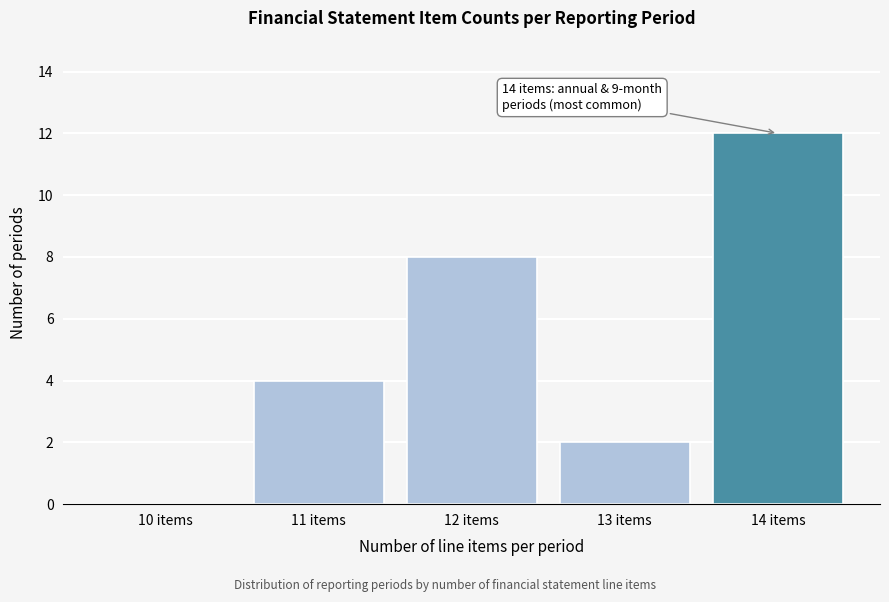

Reading right to left, transcribe all the data shown in this chart.

14 items=12	13 items=2	12 items=8	11 items=4	10 items=0